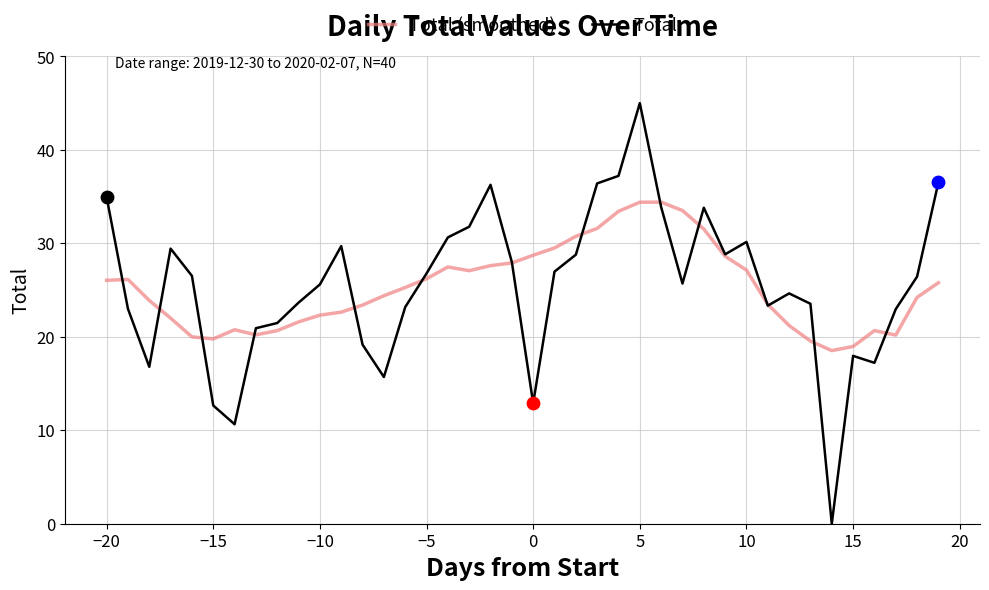

What is the maximum value for Total (smoothed)?

34.4